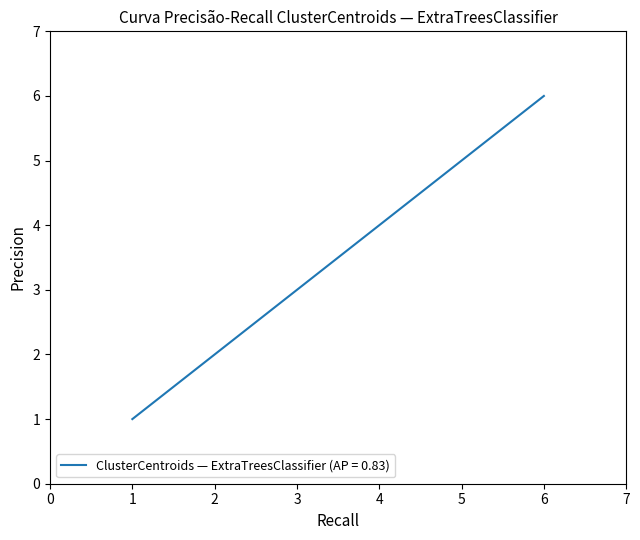

How many values are between 2 and 5?

4